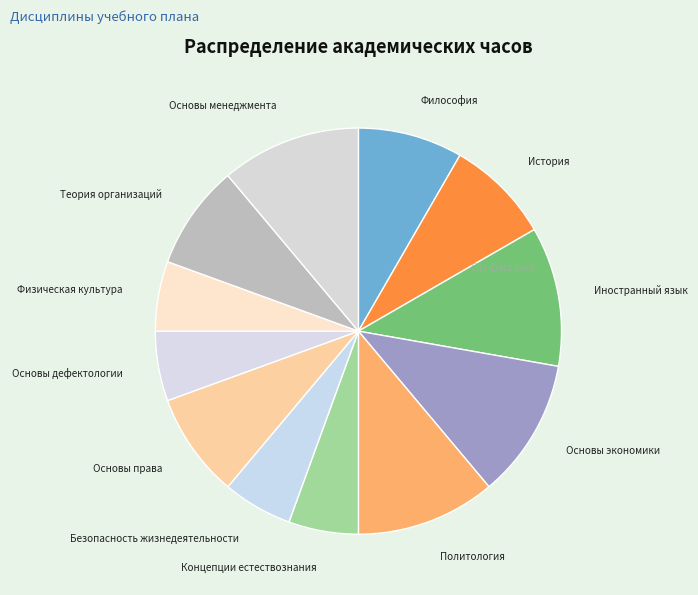

True or false: Иностранный язык accounts for 11% of the total.

True